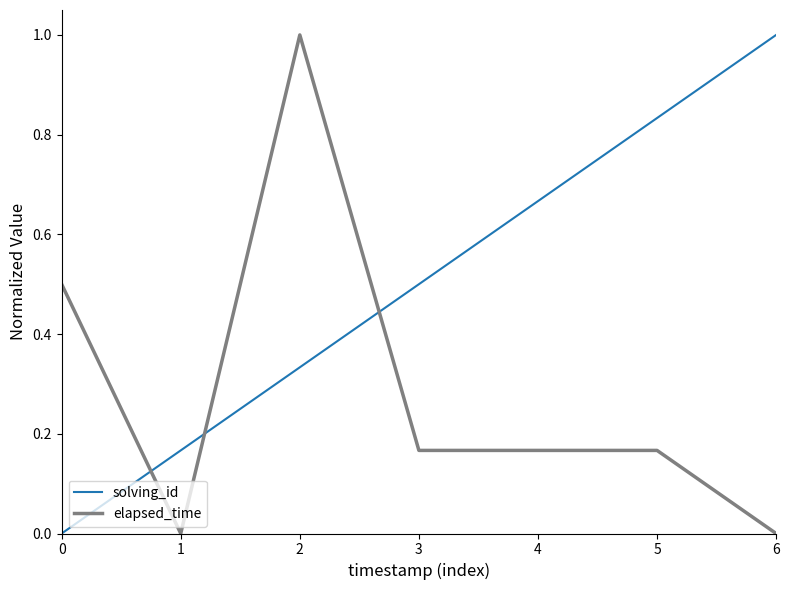

After their last crossing, which series has the higher values: elapsed_time or solving_id?

solving_id